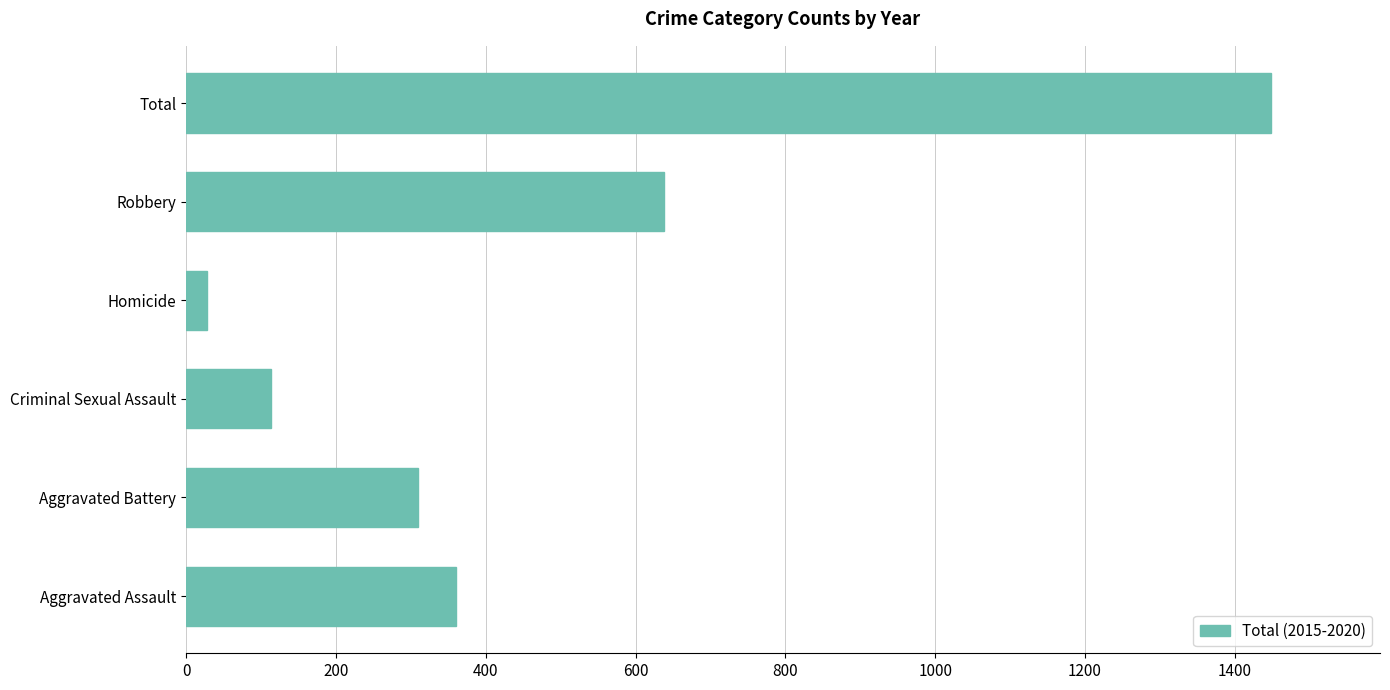

Reading bottom to top, transcribe all the data shown in this chart.

360	309	114	28	638	1449